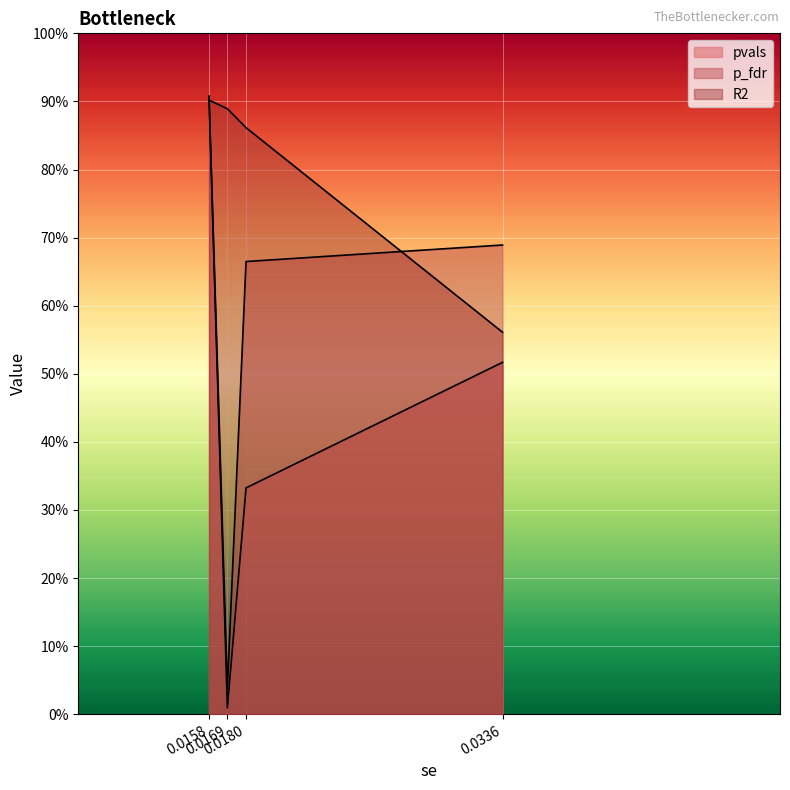

Does the chart display data point markers on the line(s)?

No